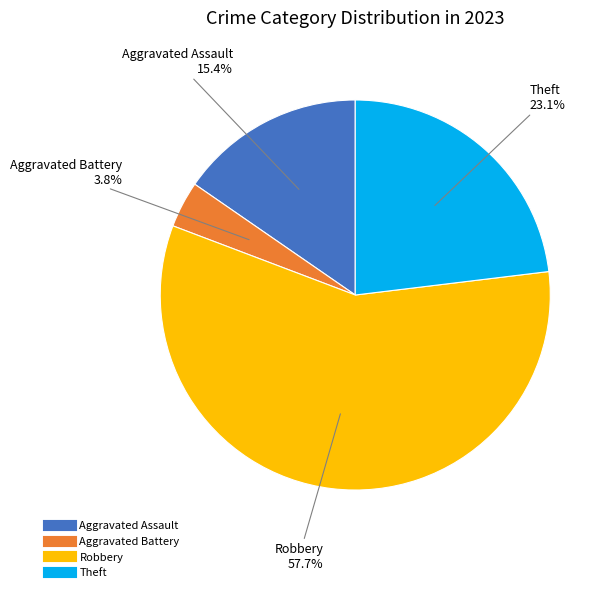

Does any single category account for the majority?

Yes